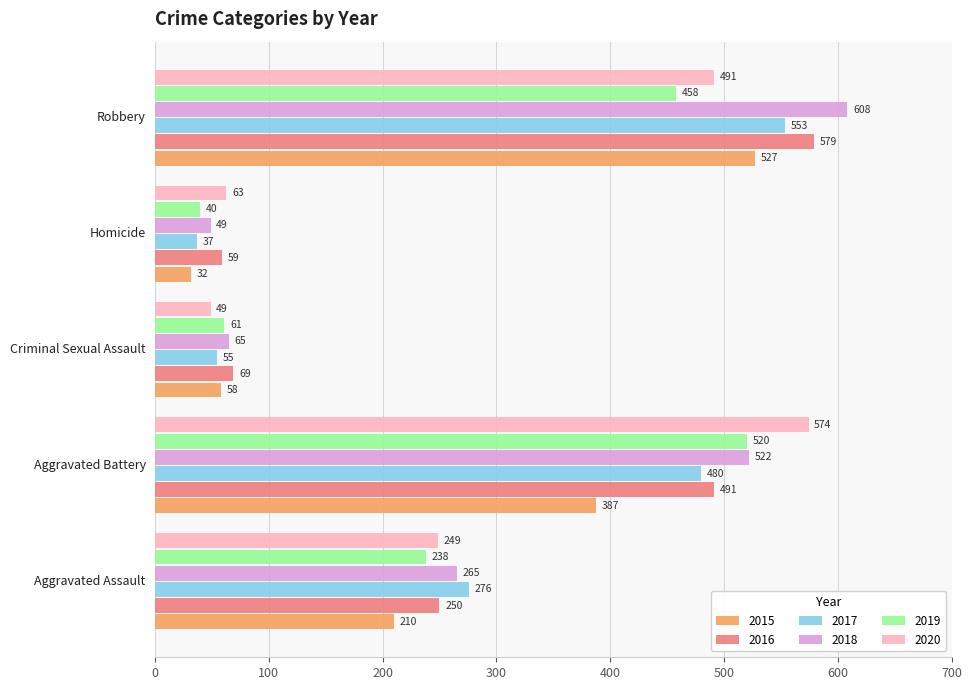

What is the maximum value for 2018?

608